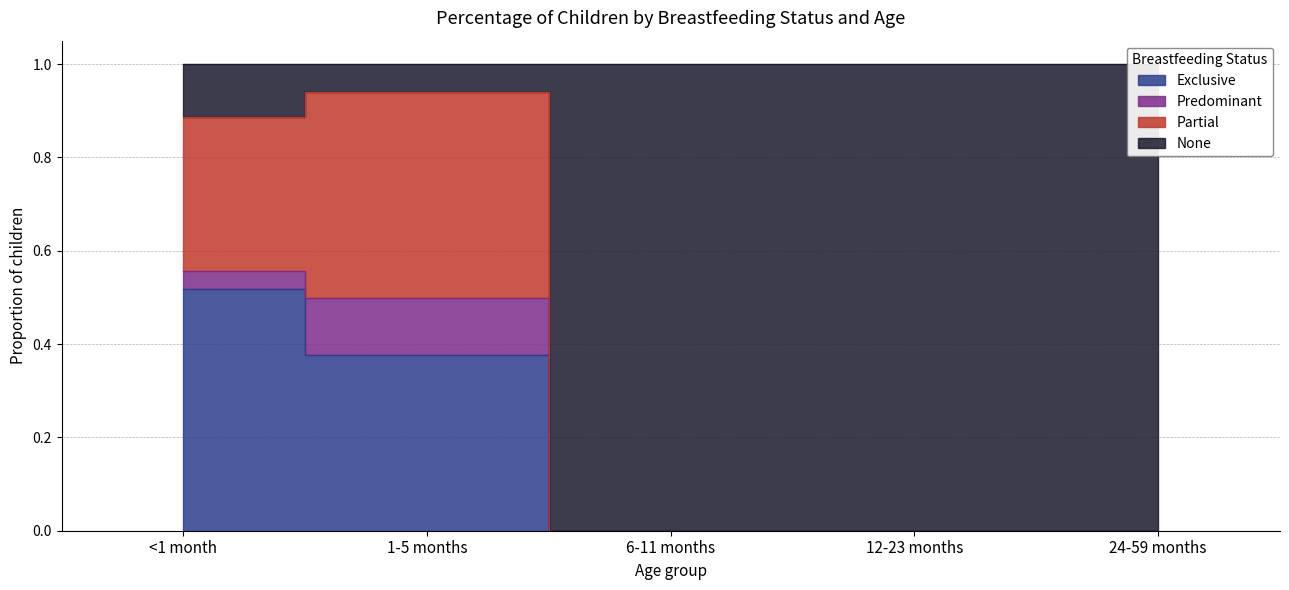

Does the chart have visible grid lines?

Yes